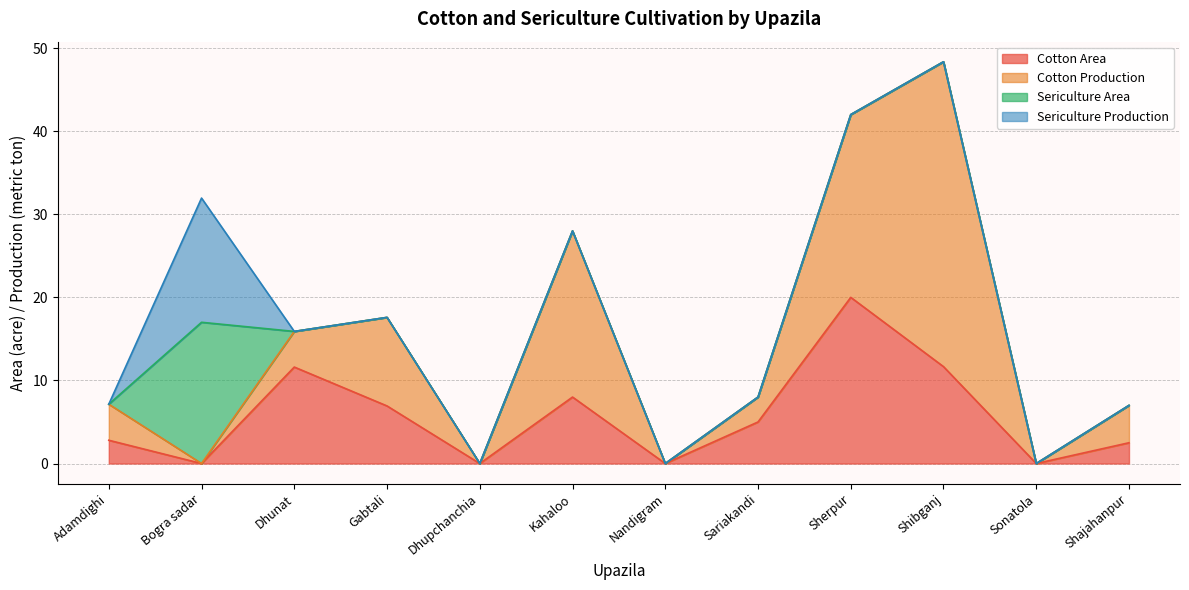

At which label does Cotton Area reach its peak?

Sherpur